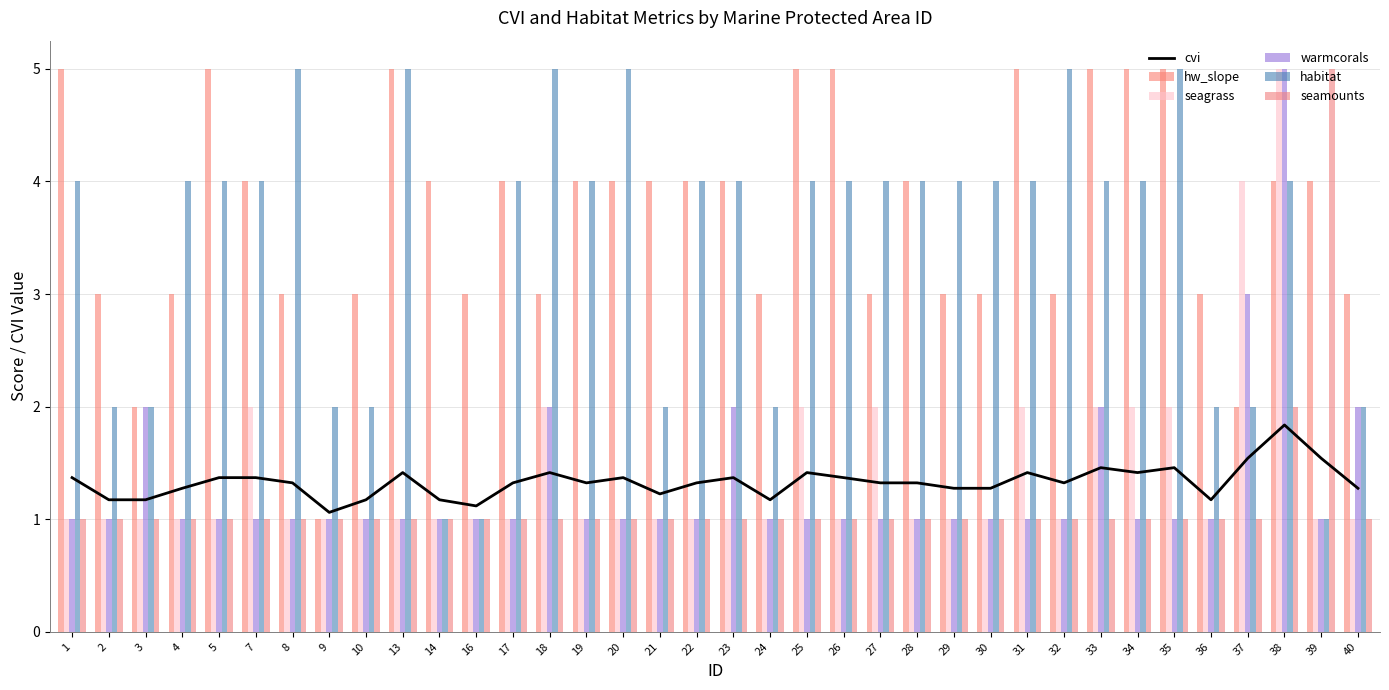

List the series in order of their peak value, highest first.

hw_slope, seagrass, warmcorals, habitat, seamounts, cvi